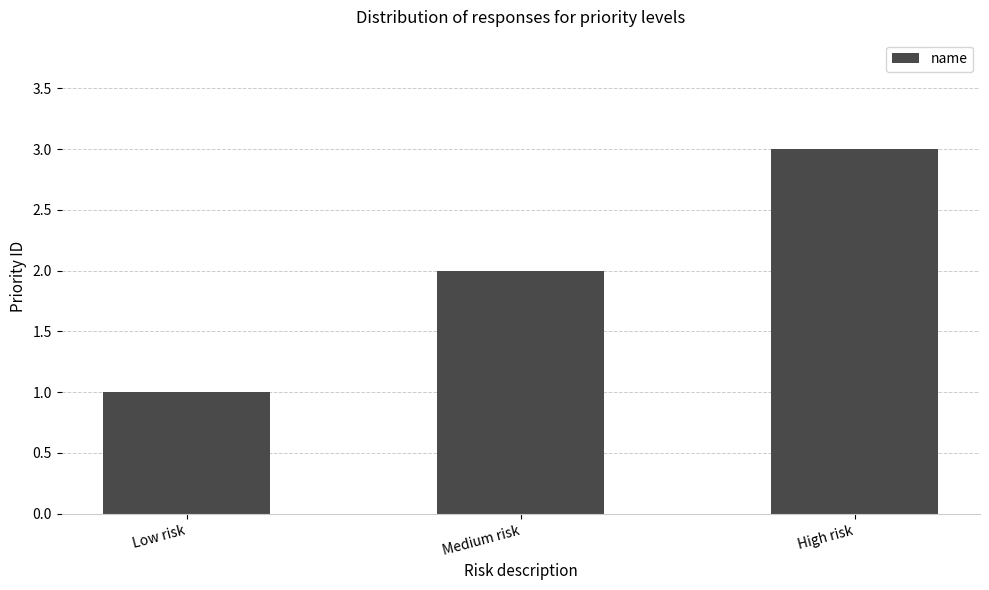

Count the number of categories in the chart.

3